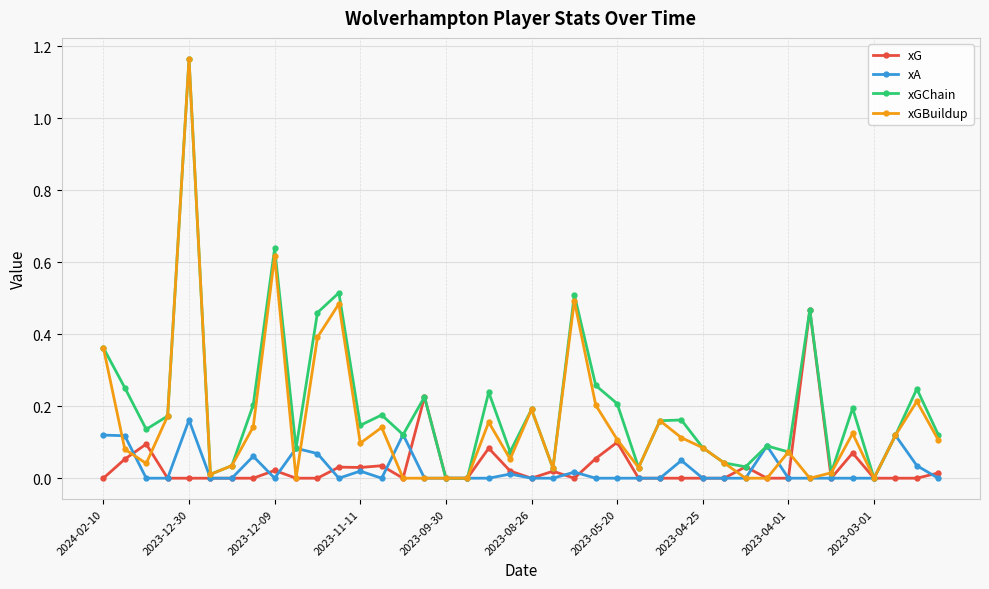

True or false: xGChain has more than 1 interior local peaks.

True